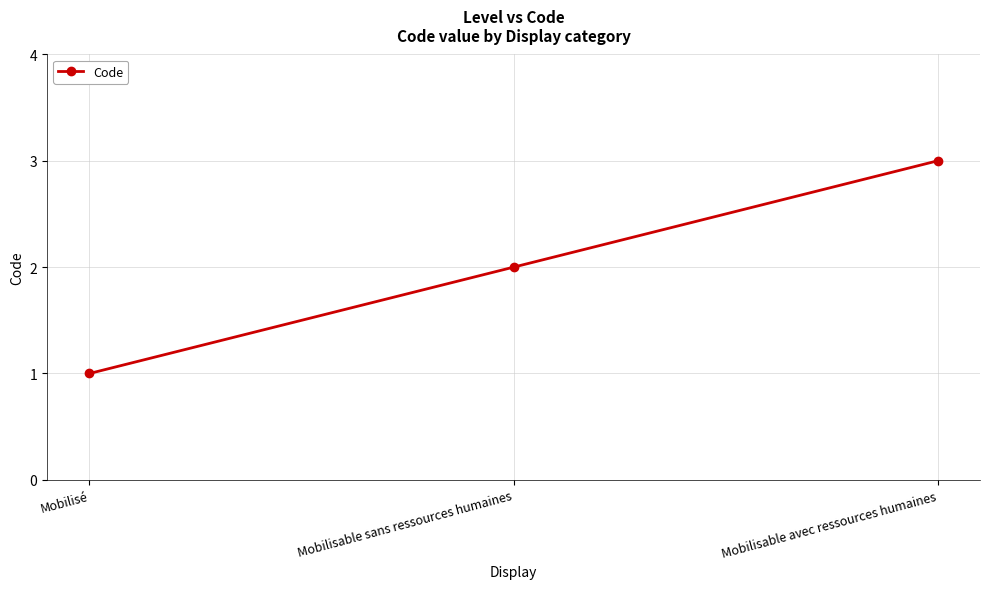

Reading left to right, extract all data points from this chart.

Mobilisé=1	Mobilisable sans ressources humaines=2	Mobilisable avec ressources humaines=3